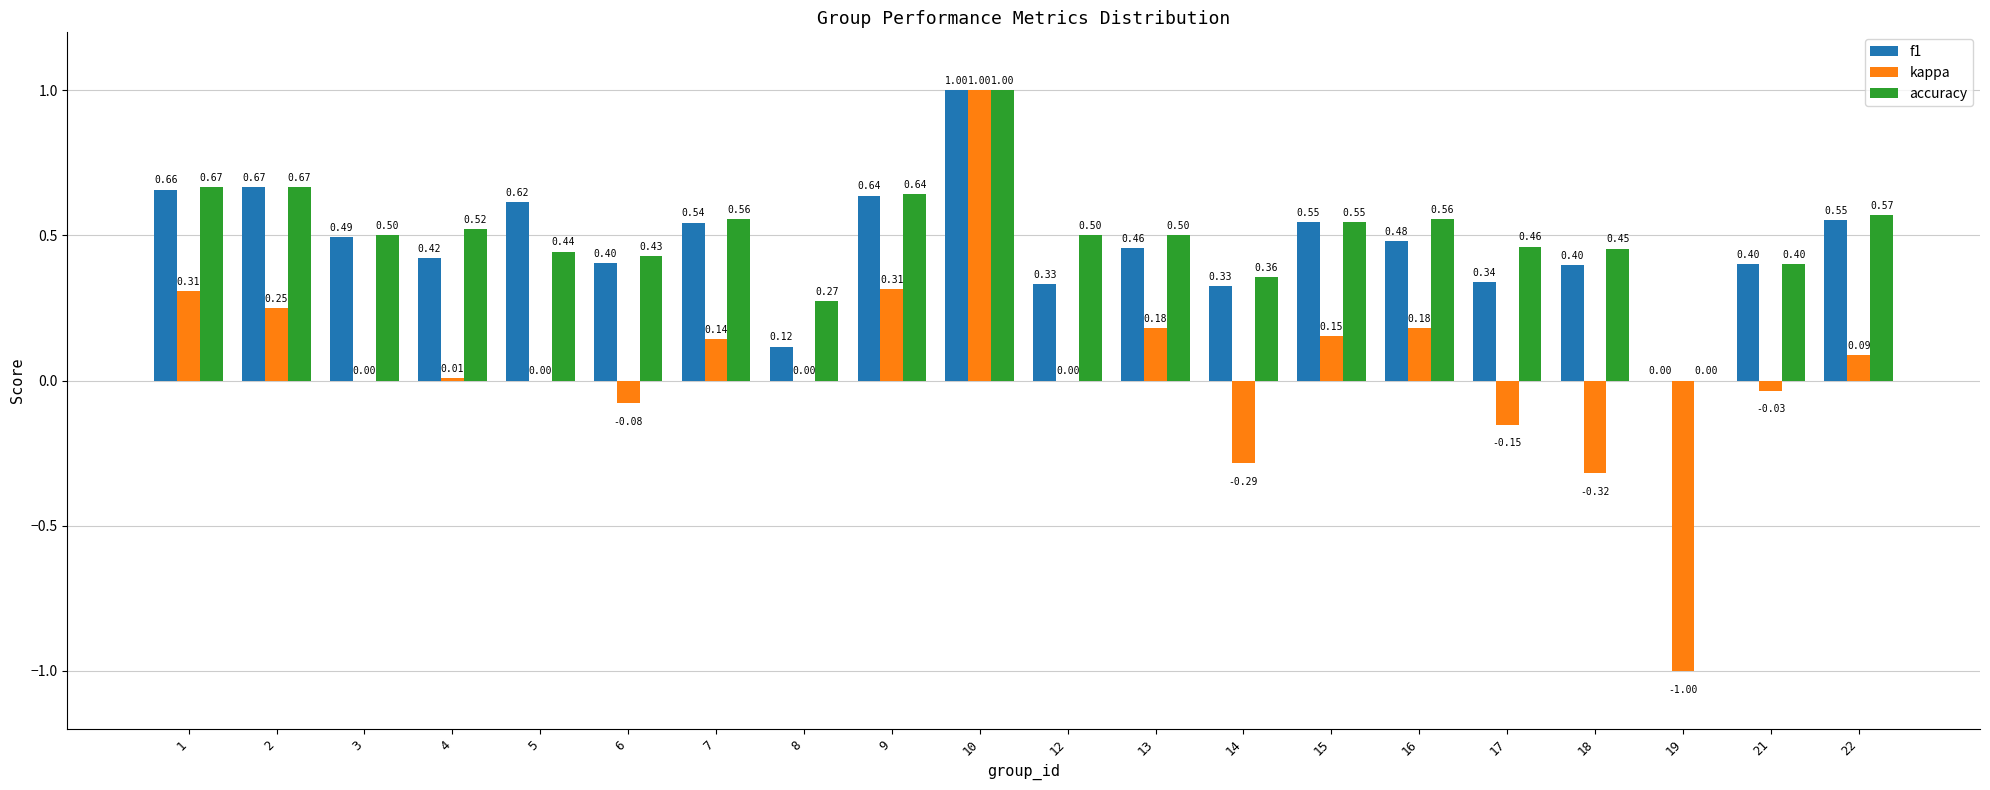

What is the sum of all f1 values?

9.4